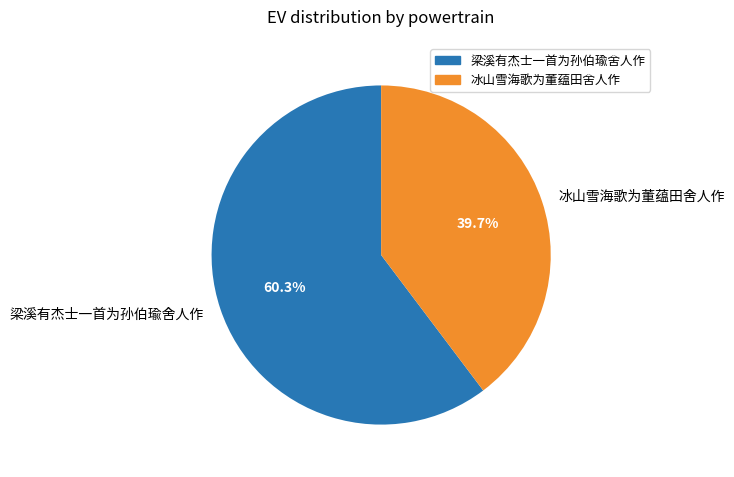

Rank the categories by value from highest to lowest.

梁溪有杰士一首为孙伯瑜舍人作, 冰山雪海歌为董蕴田舍人作